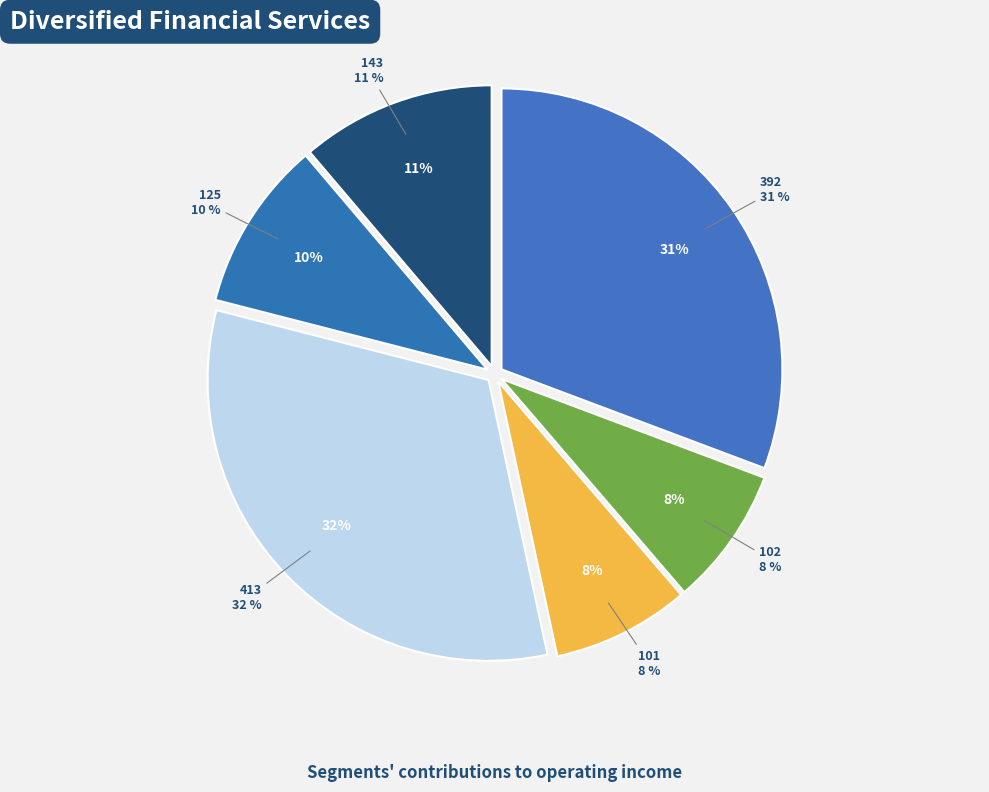

Does 102 represent more than half of the total?

No